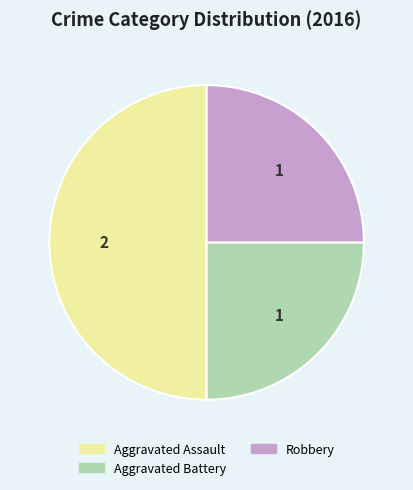

How many slices are in this pie chart?

3